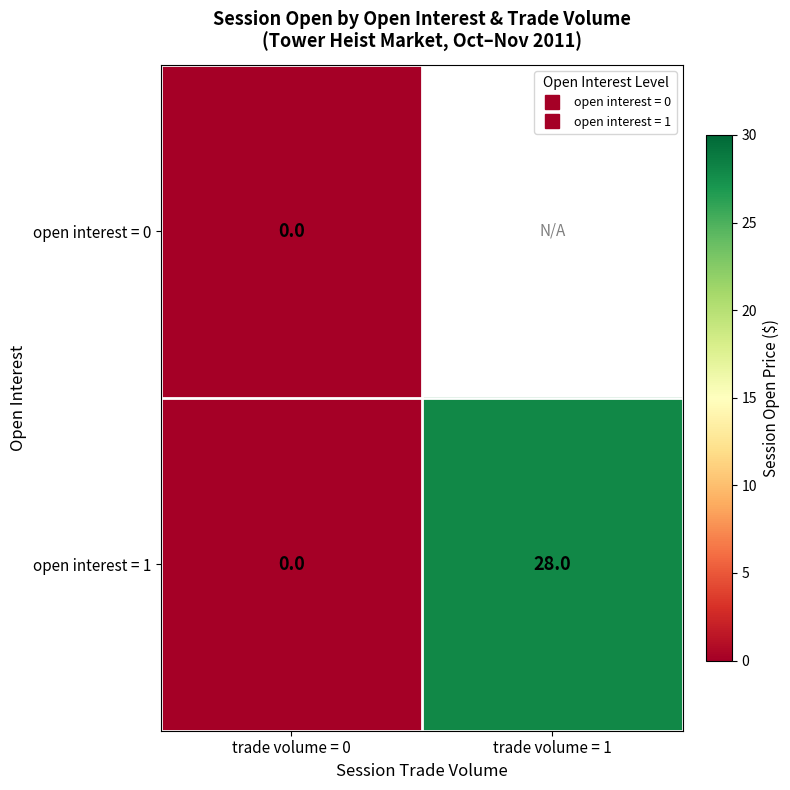

What is the sum of the open interest = 1 values at trade volume = 1 and trade volume = 0?

28.0